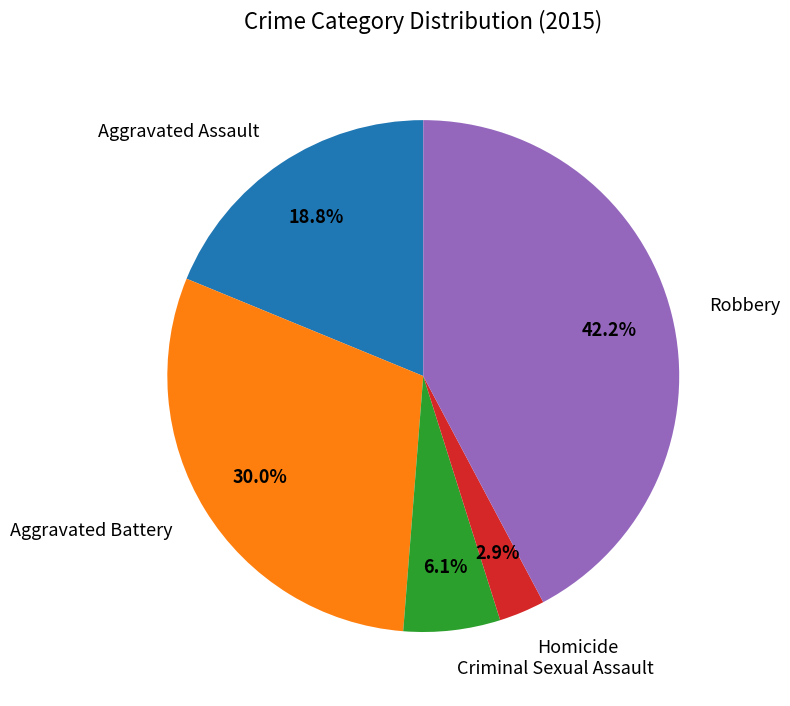

To the nearest percent, what is the difference between the Aggravated Battery and Homicide slice percentages?

27%